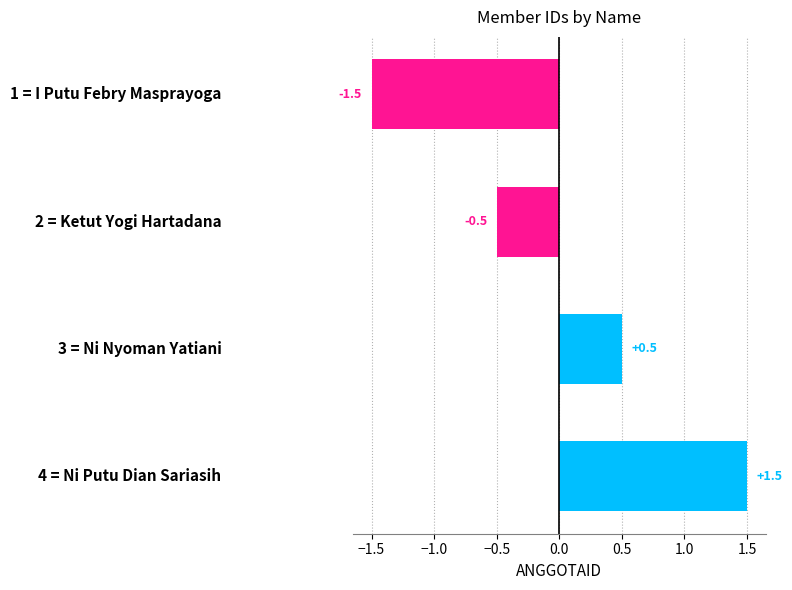

What is the difference between the maximum and minimum values?

3.0